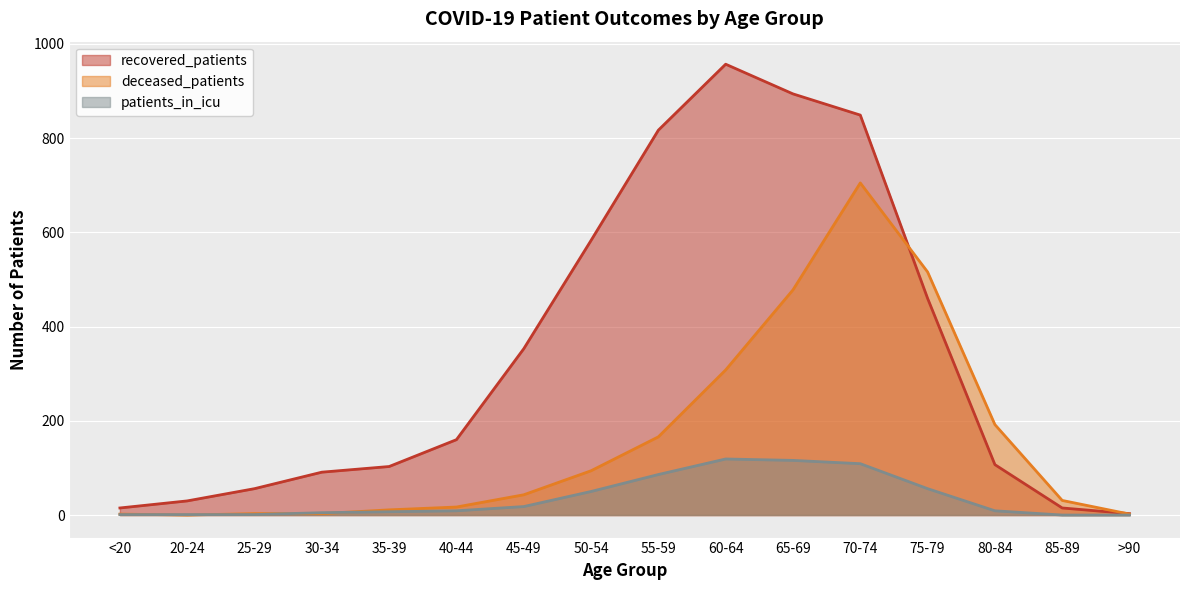

Reading left to right, extract all data points from this chart.

recovered_patients: 15	30	56	91	103	160	353	583	817	957	894	849	460	107	15	3
deceased_patients: 2	0	3	3	11	17	43	94	166	308	478	705	516	192	31	2
patients_in_icu: 1	1	1	5	7	9	18	50	86	119	116	109	56	9	0	0